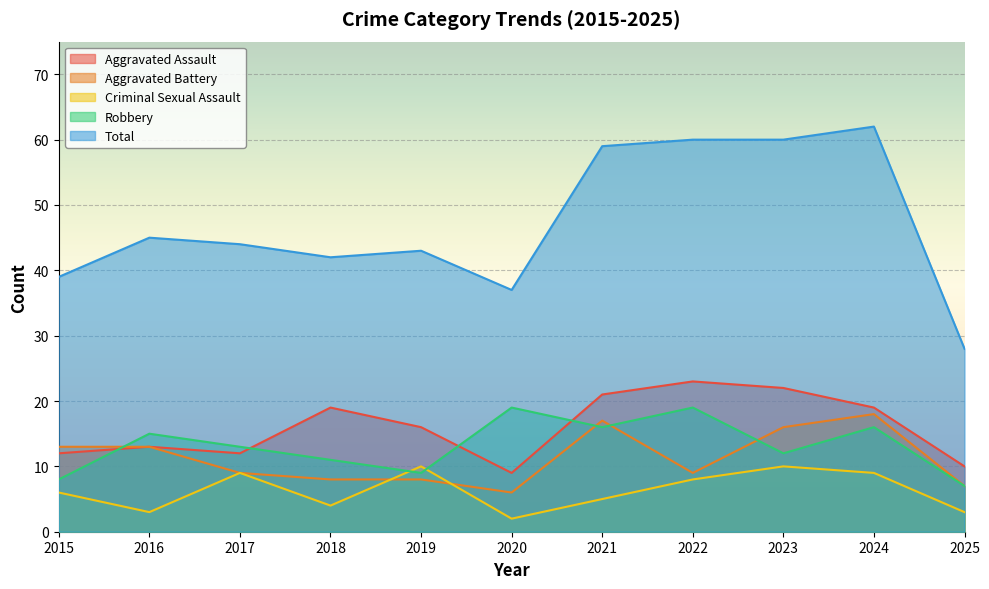

Does the chart display data point markers on the line(s)?

No